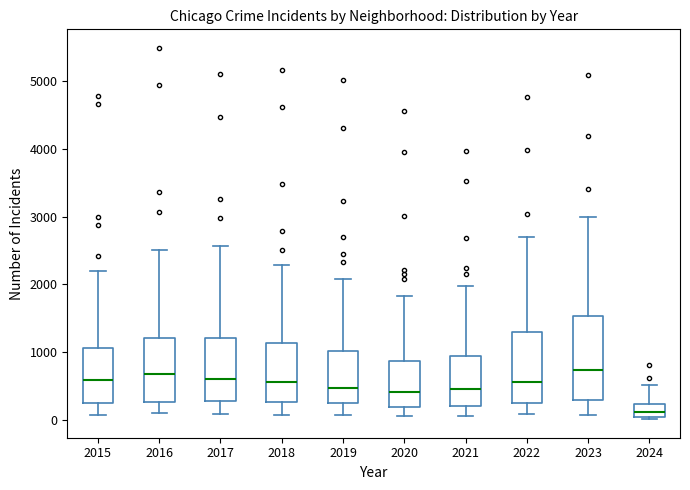

Which box has the lowest median line?

2024